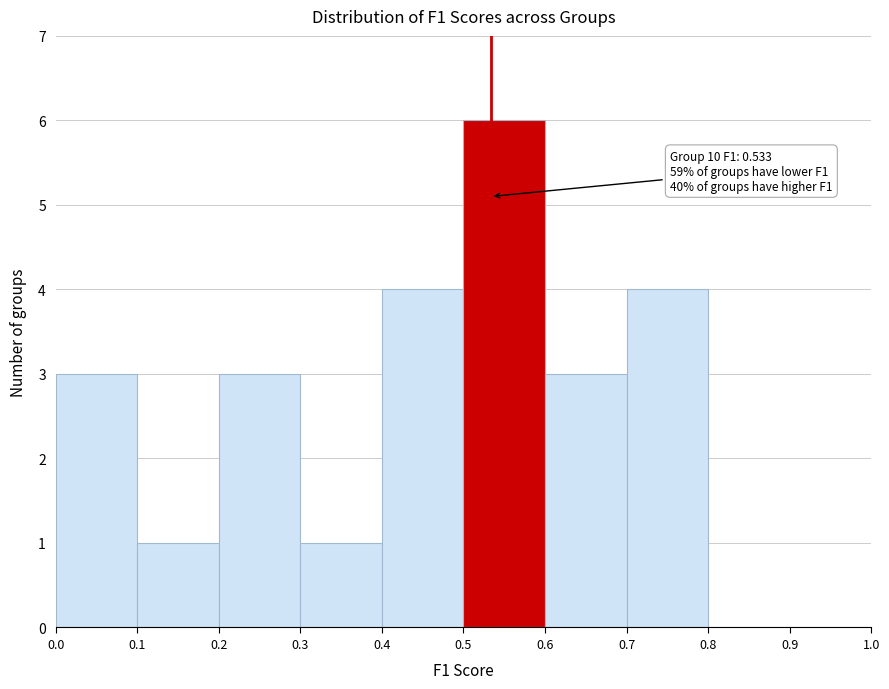

Which range on the x-axis has the tallest bar?

0.5 to 0.6